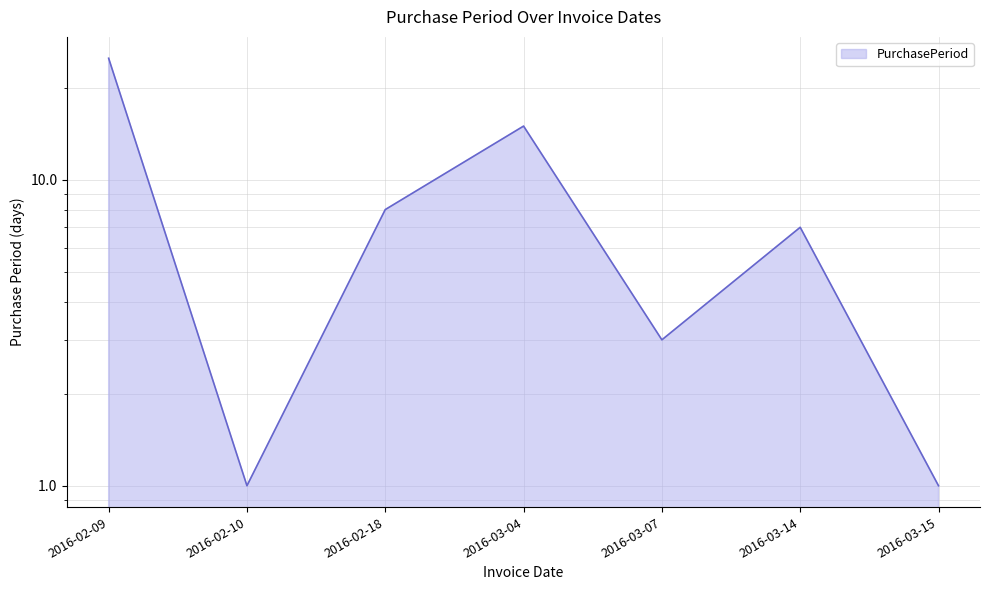

What is the sum of all values?

60